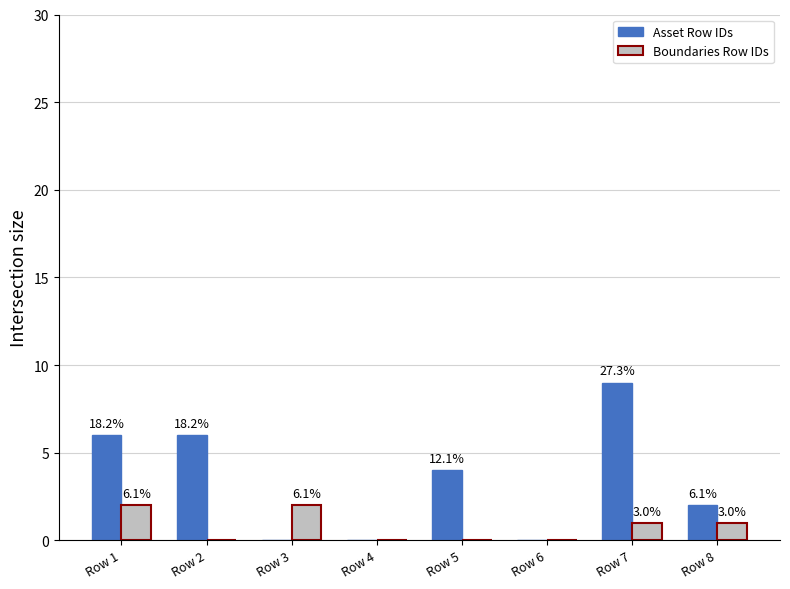

The Asset Row IDs series shows 2 at Row 5. True or false?

False